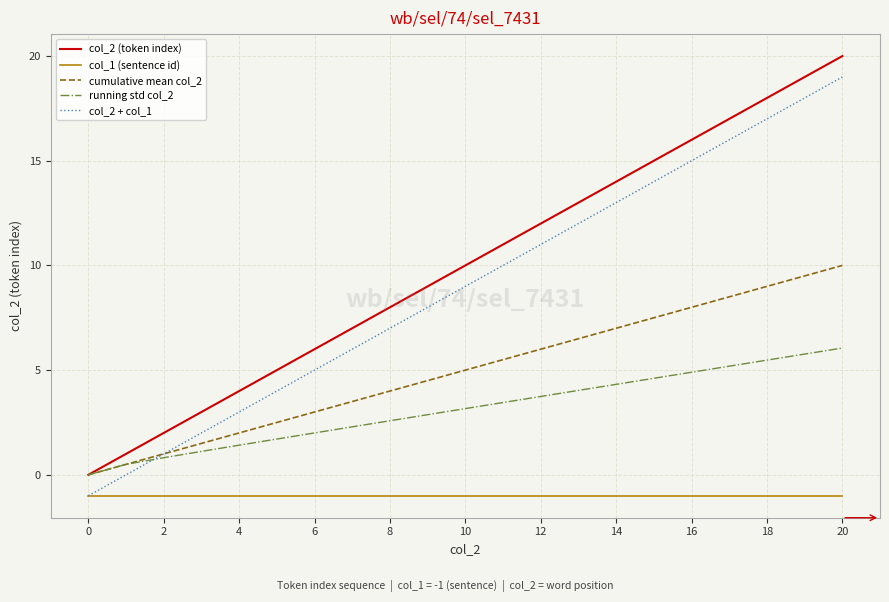

Which series has the largest total across all categories?

col_2 (token index)